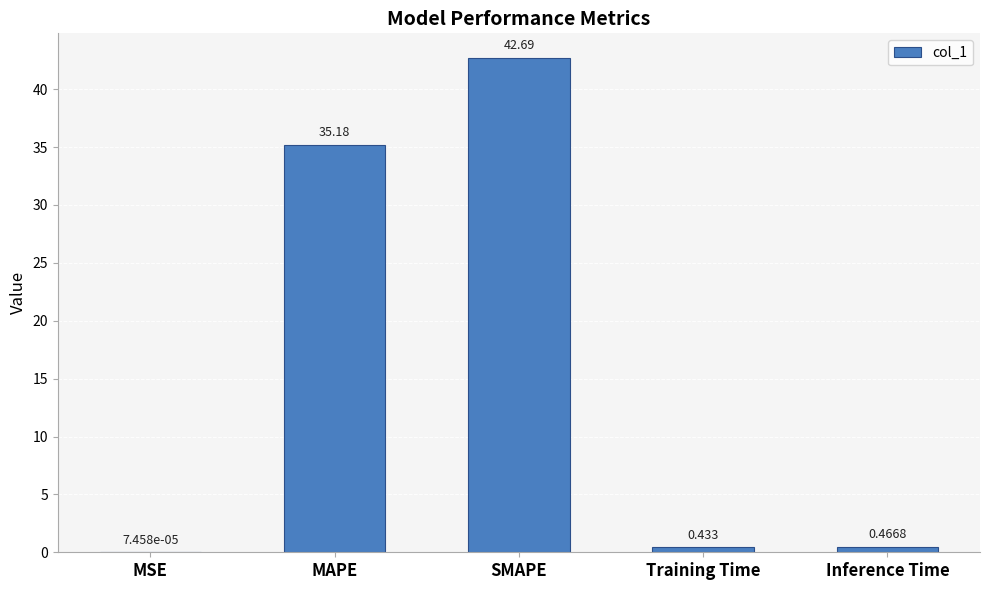

Which category has the highest value across all series?

SMAPE